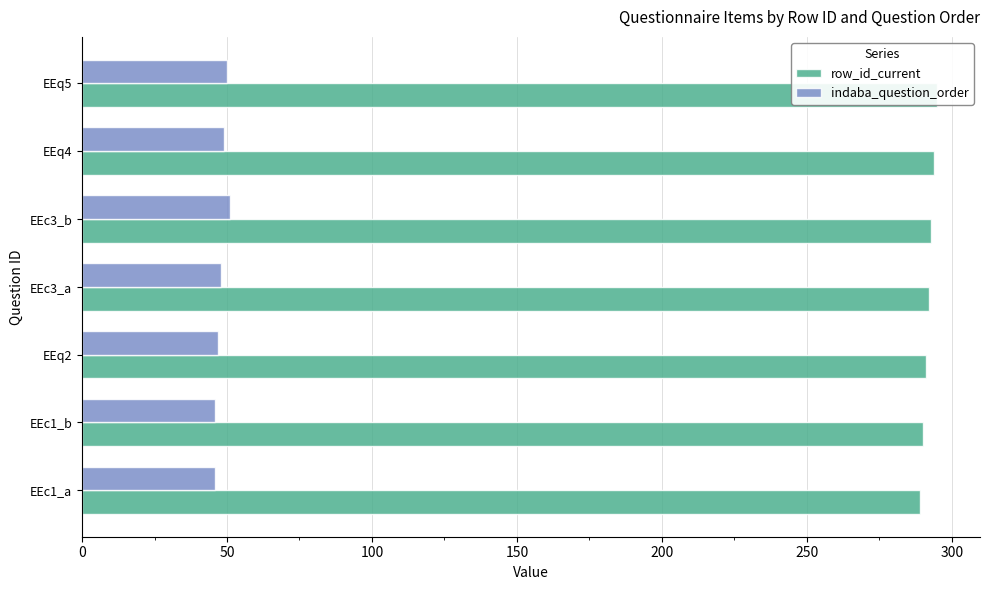

List the series in order of their peak value, lowest first.

indaba_question_order, row_id_current